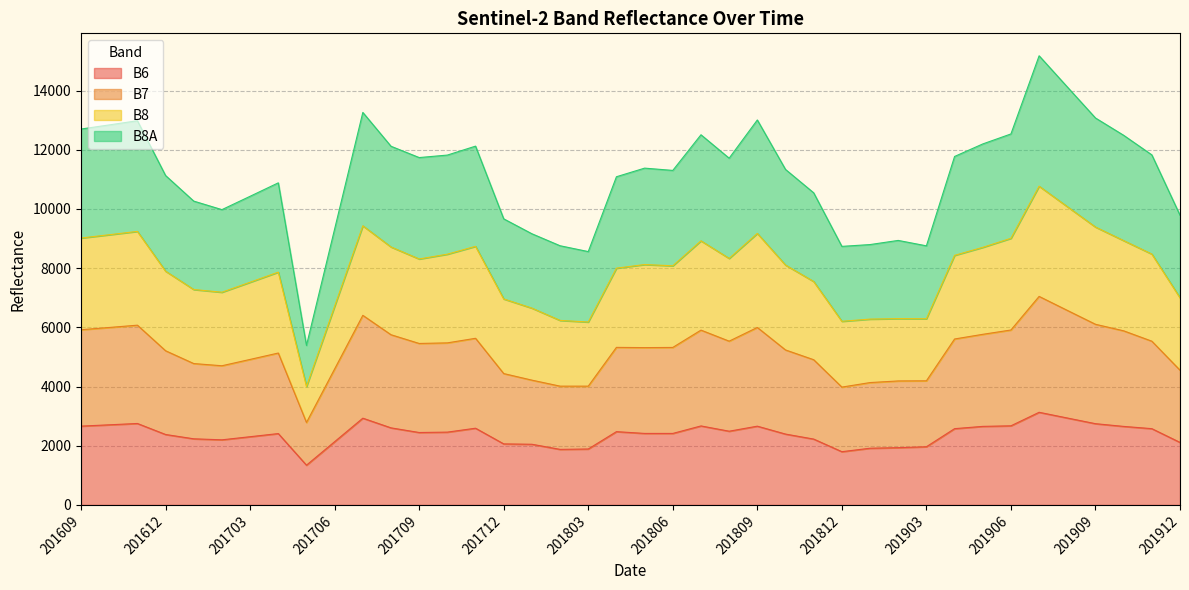

Where does the B7 series first go above 5323?

201609